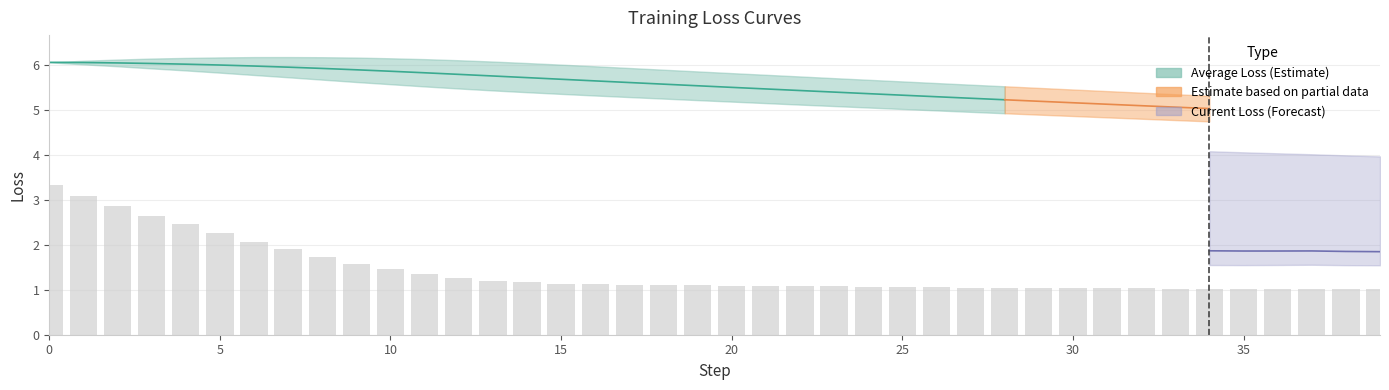

Which category has the lowest value across all series?

39